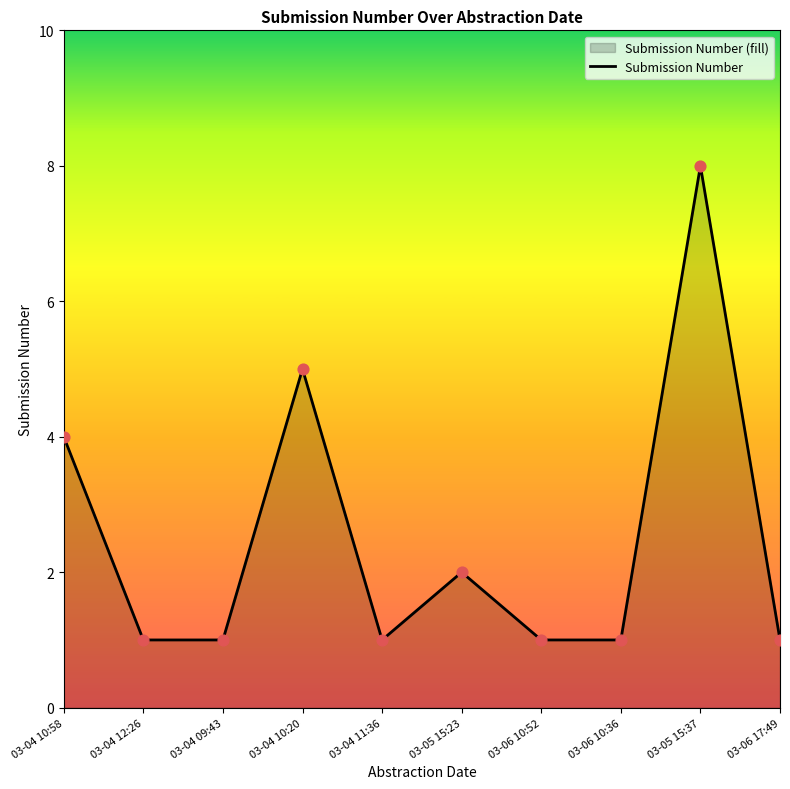

What is the ratio of the value at 03-06 17:49 to the value at 03-04 10:58?

0.2